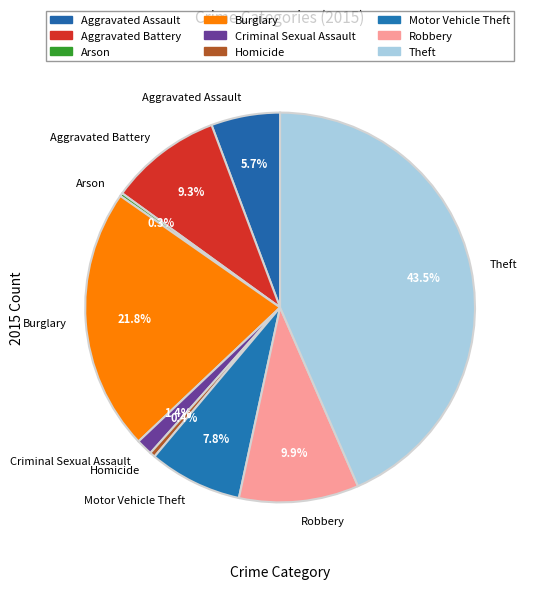

Which category has the biggest portion of the pie?

Theft